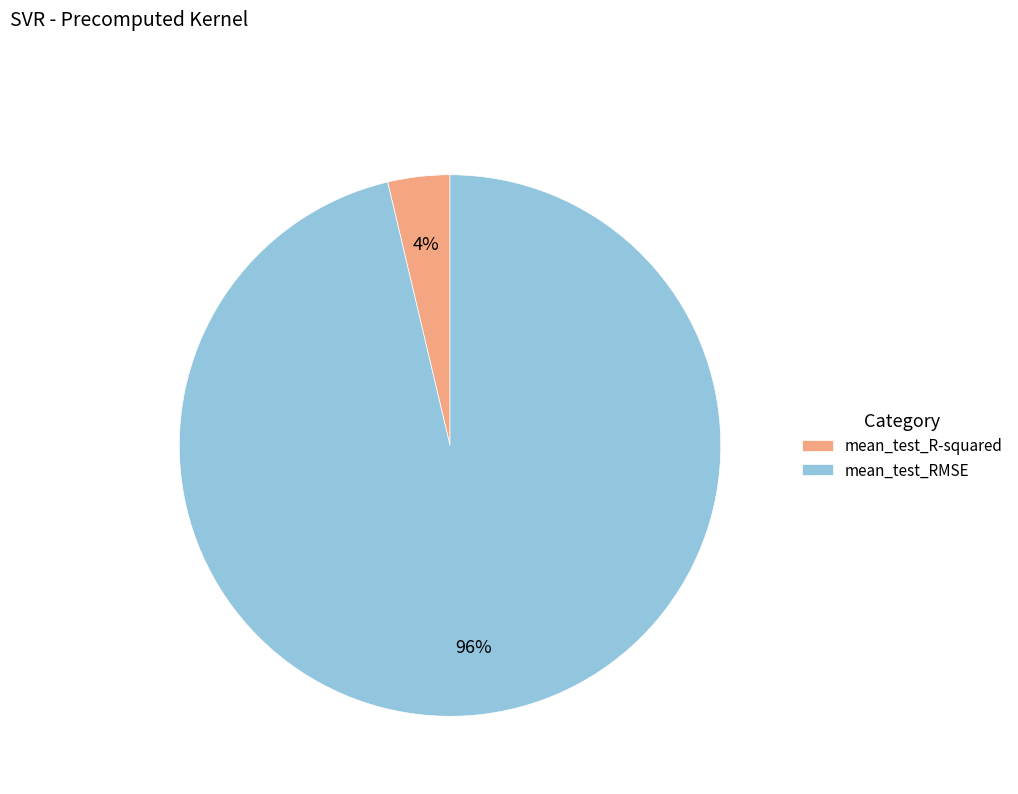

Which slice is the smallest?

mean_test_R-squared